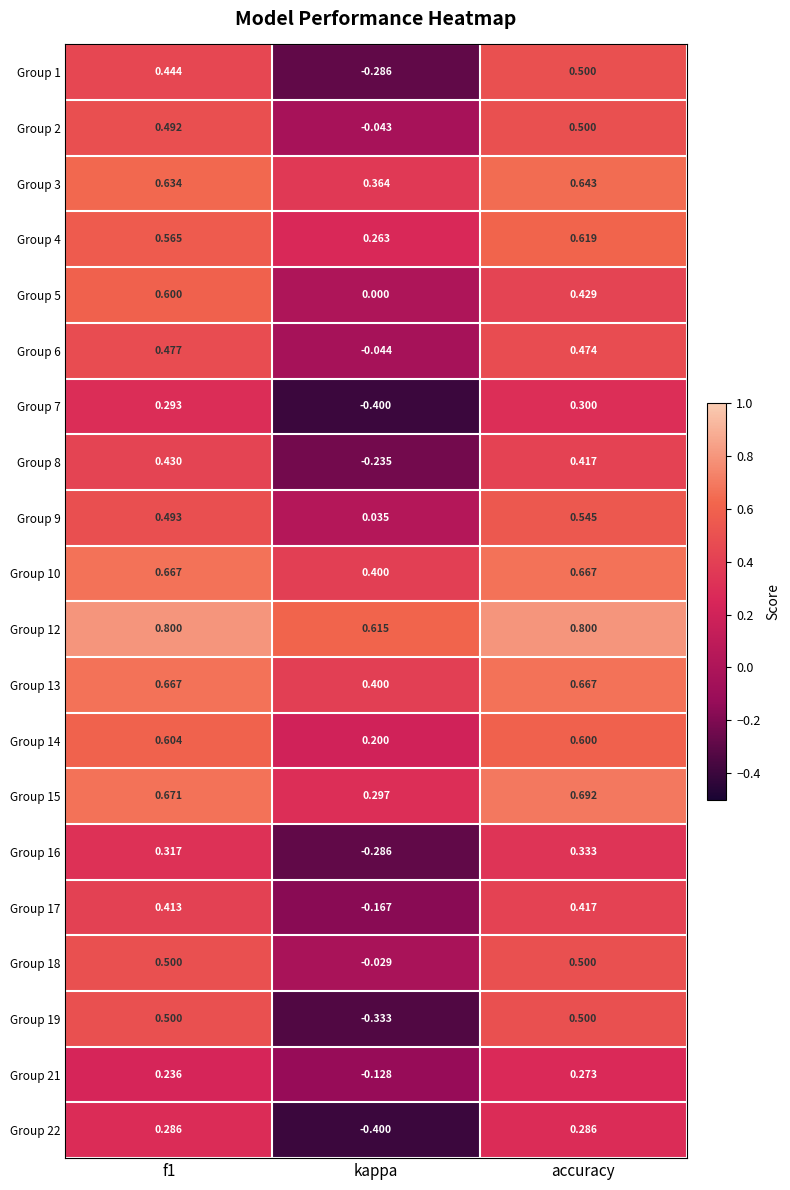

Which series has the largest total across all categories?

Group 12